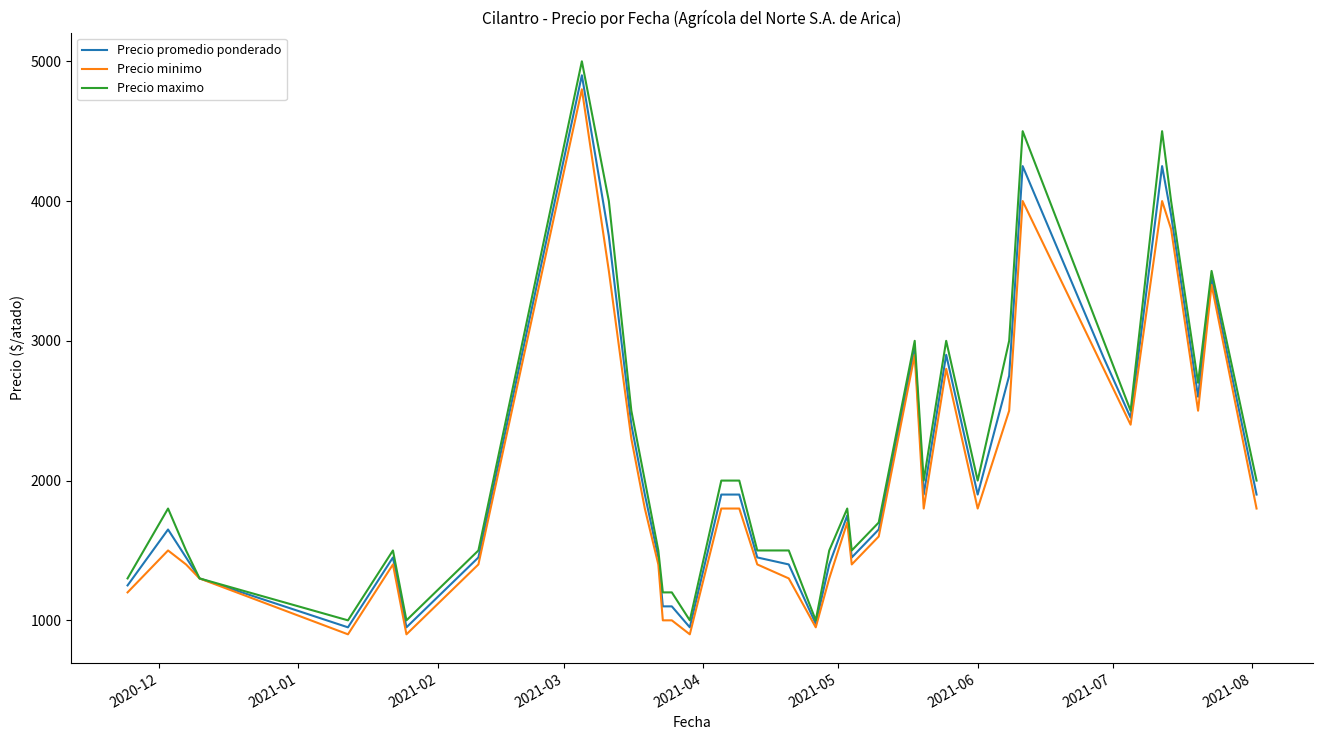

Rank the series by their average value, from lowest to highest.

Precio minimo, Precio promedio ponderado, Precio maximo